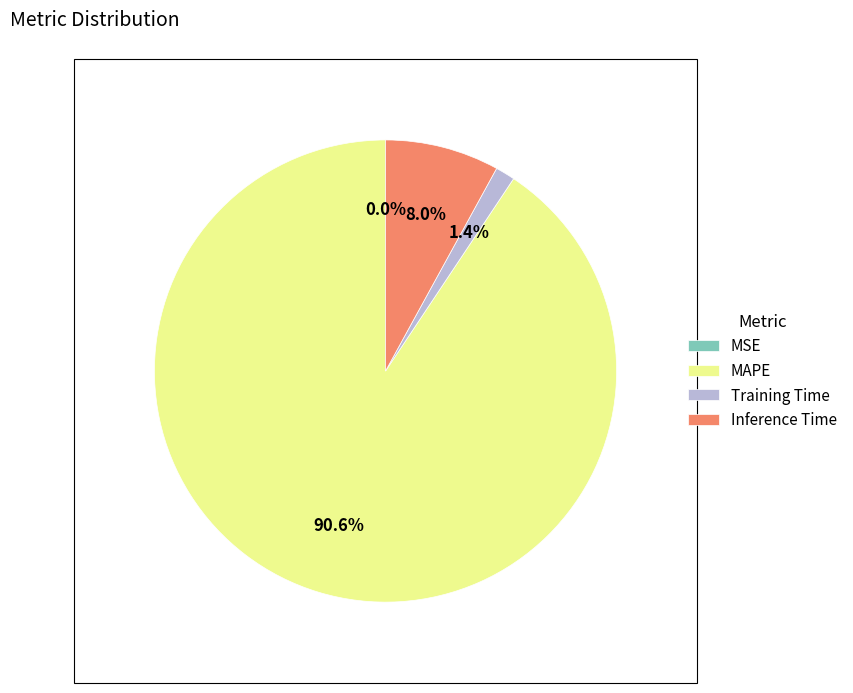

Which slice is the largest?

MAPE